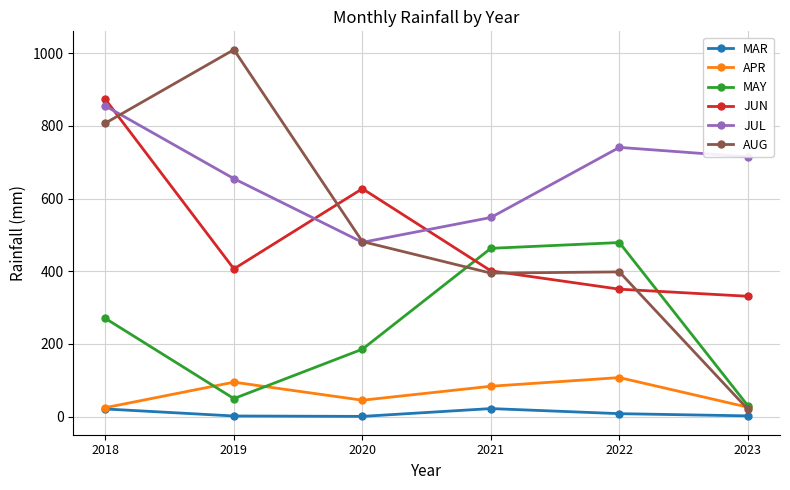

Which series changed the most between 2018 and 2019?

JUN